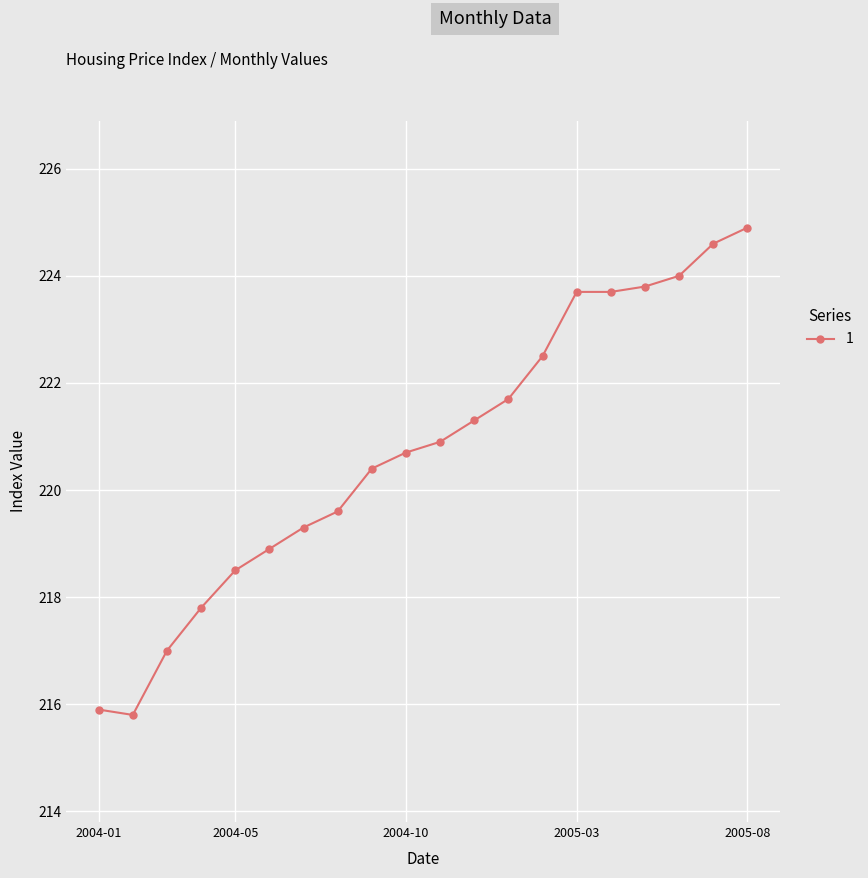

Reading left to right, what are all the values shown in this chart?

215.9	215.8	217.0	217.8	218.5	218.9	219.3	219.6	220.4	220.7	220.9	221.3	221.7	222.5	223.7	223.7	223.8	224.0	224.6	224.9